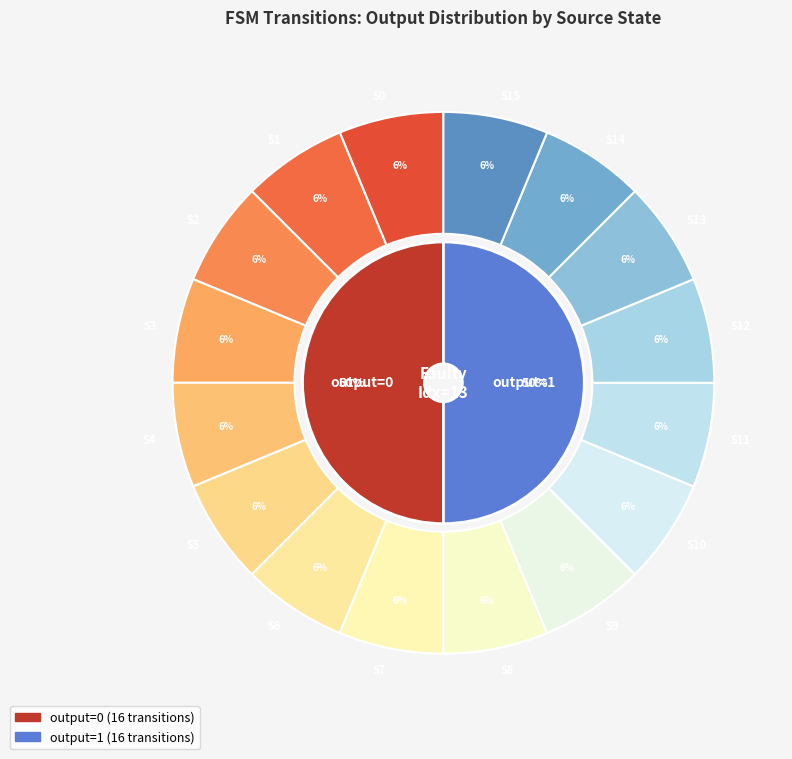

Is it true that 4->8:a is 11% of the pie?

False